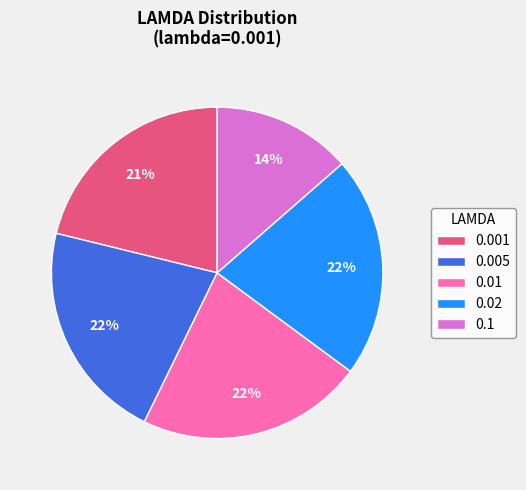

Do 0.001 and 0.01 together represent more than half of the pie?

No